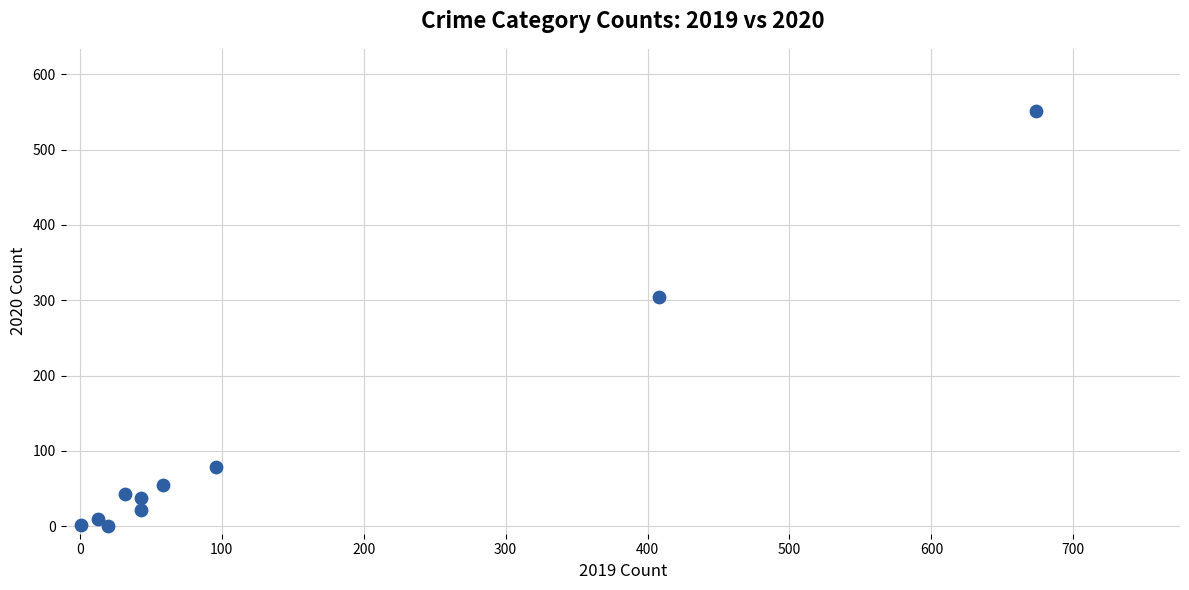

What is the range of X values (max minus min)?

673